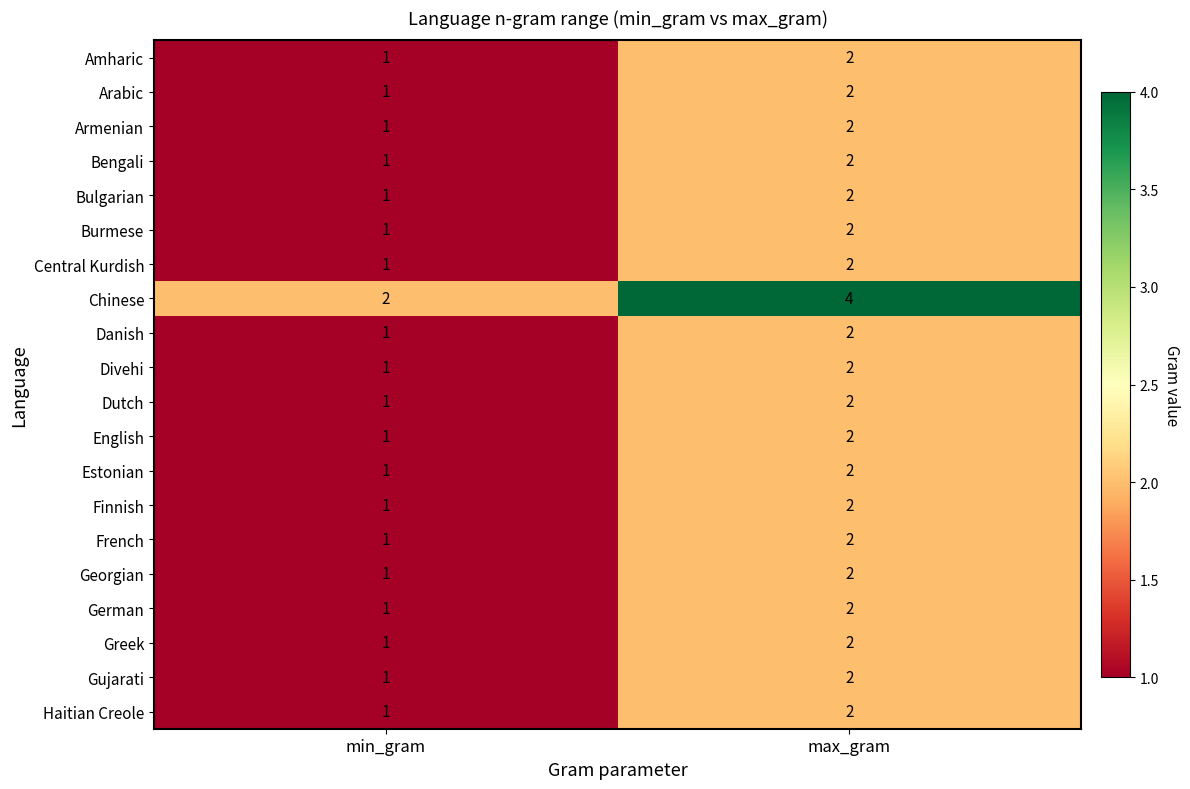

Which series changed the most between min_gram and max_gram?

Chinese